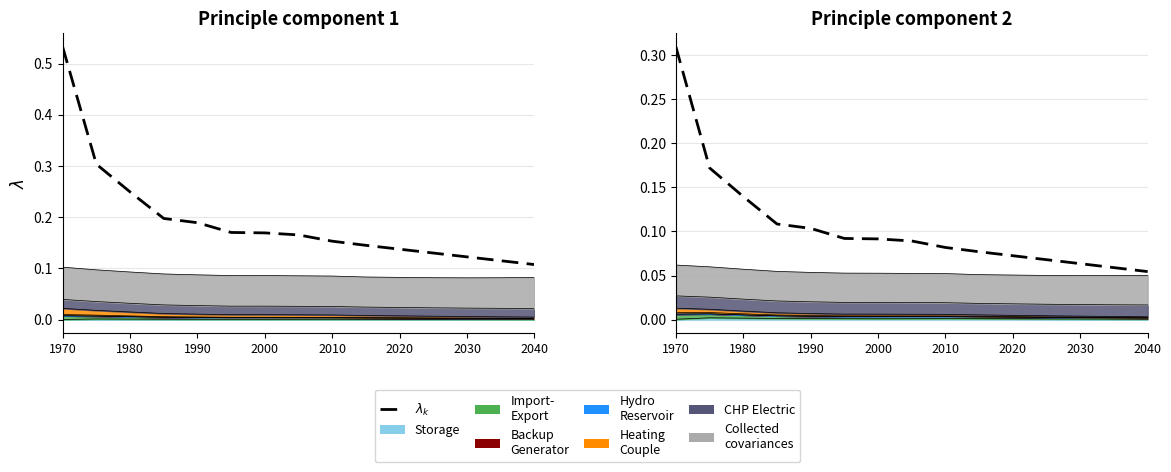

How many lines are shown in the chart?

1